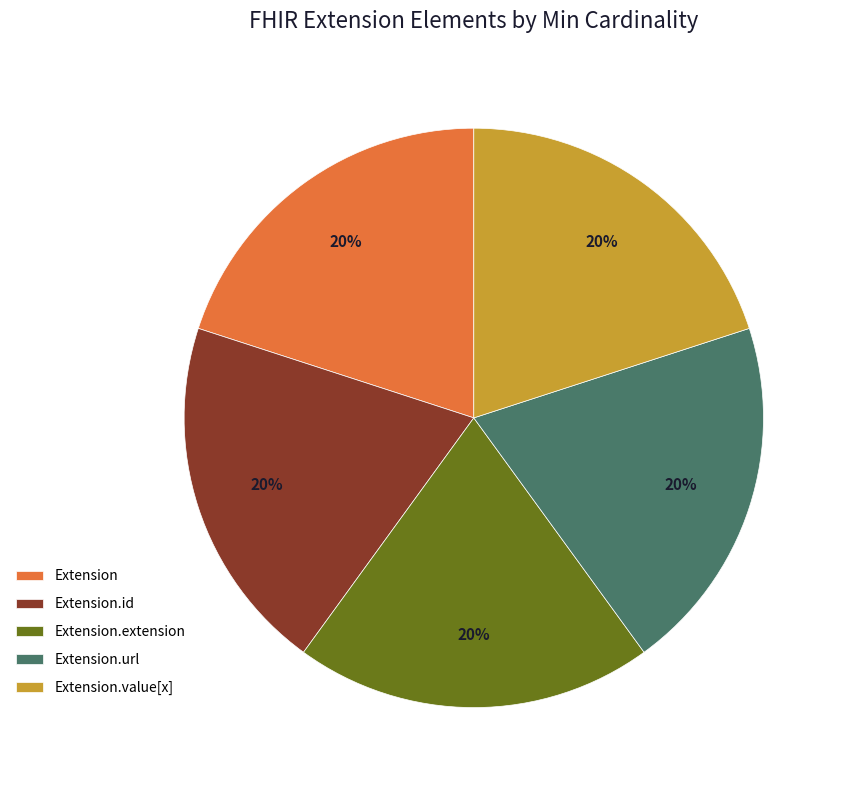

Do Extension.extension and Extension.value[x] together represent more than half of the pie?

No